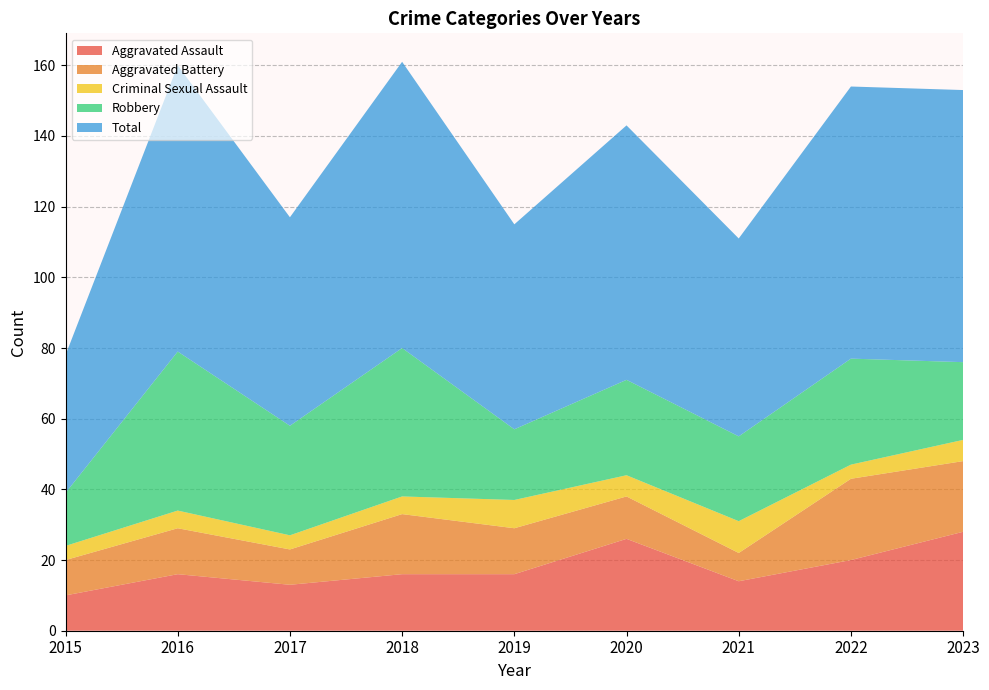

Reading left to right, transcribe all the data shown in this chart.

Aggravated Assault: 10	16	13	16	16	26	14	20	28
Aggravated Battery: 10	13	10	17	13	12	8	23	20
Criminal Sexual Assault: 4	5	4	5	8	6	9	4	6
Robbery: 15	45	31	42	20	27	24	30	22
Total: 39	81	59	81	58	72	56	77	77